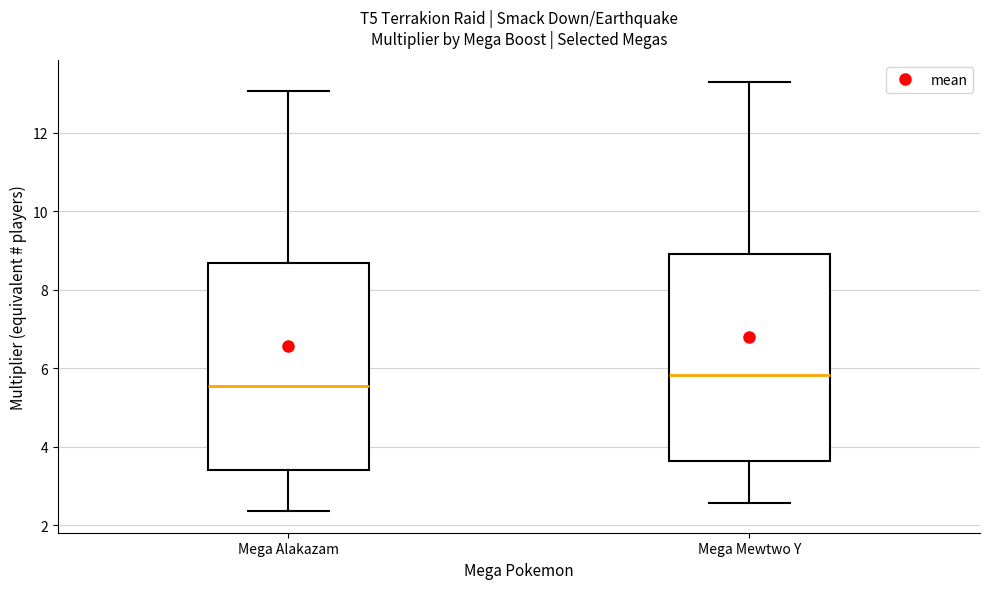

Reading left to right, read every box against the y-axis: the position of its median line, the range the box covers, and the ends of its whiskers. The values are not printed on the chart, so give them approximately, as read against the axis.

Mega Alakazam: median 5.6, box 3.4 to 8.6, whiskers 2.4 to 13.0
Mega Mewtwo Y: median 5.8, box 3.6 to 9.0, whiskers 2.6 to 13.2